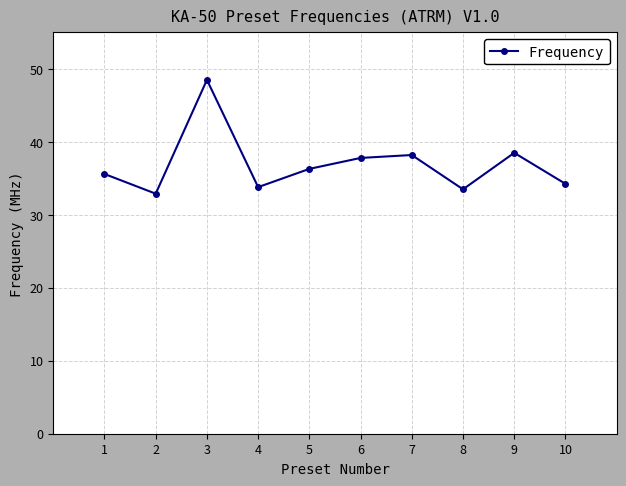

At which category does the chart reach its minimum across all series?

2